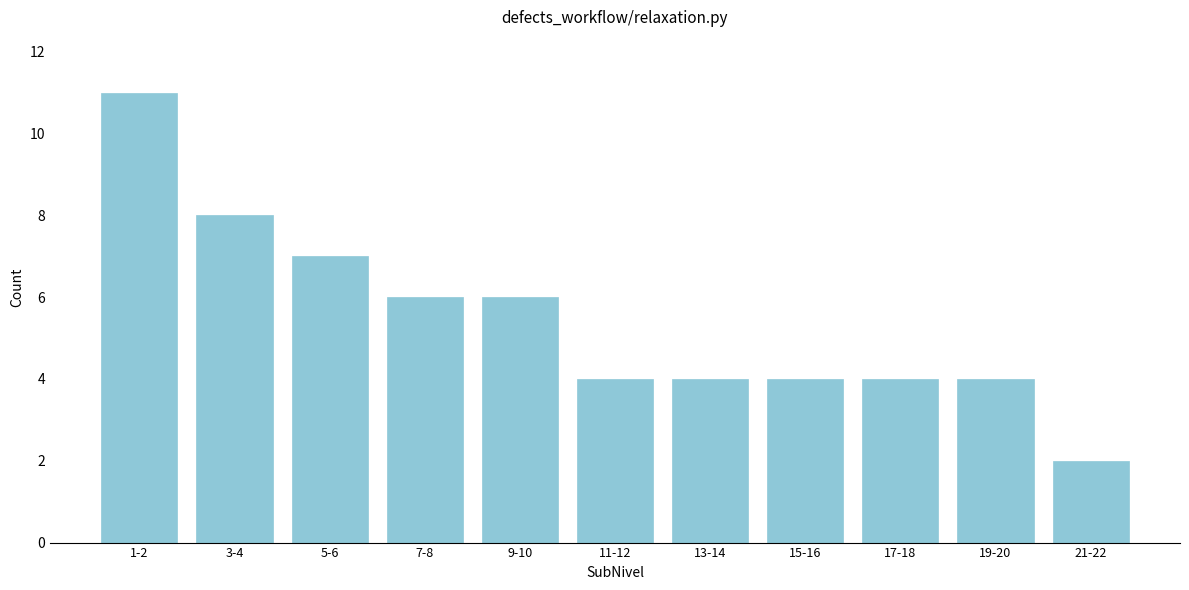

Reading left to right, what are all the values shown in this chart?

1-2=11	3-4=8	5-6=7	7-8=6	9-10=6	11-12=4	13-14=4	15-16=4	17-18=4	19-20=4	21-22=2